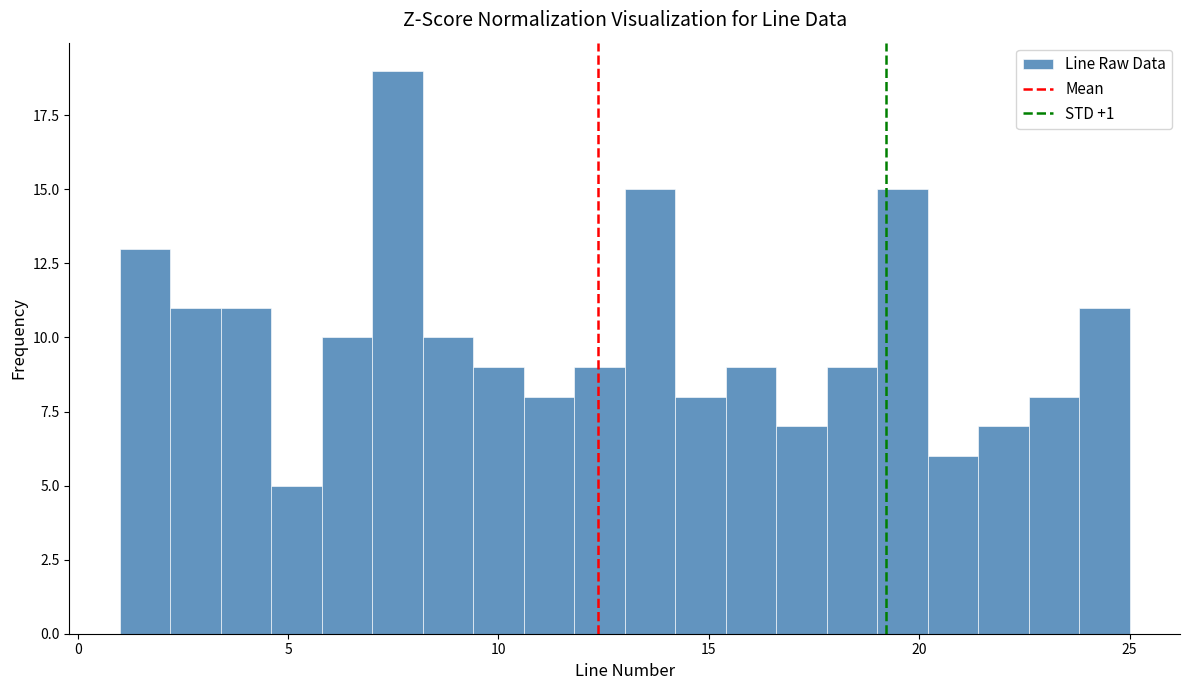

Around what value on the x-axis is the tallest bar? Give the approximate position of its centre, as read against the axis.

7.5